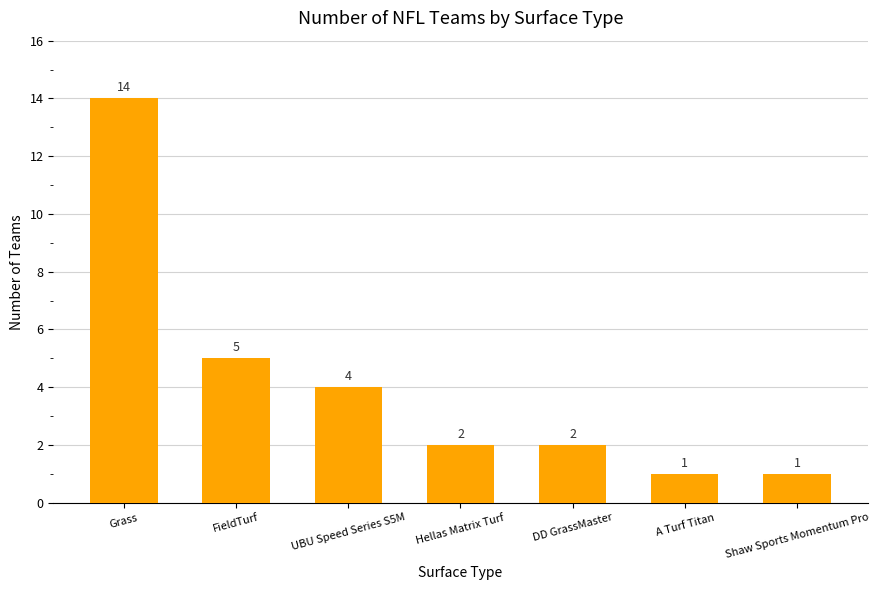

Count the number of categories in the chart.

7